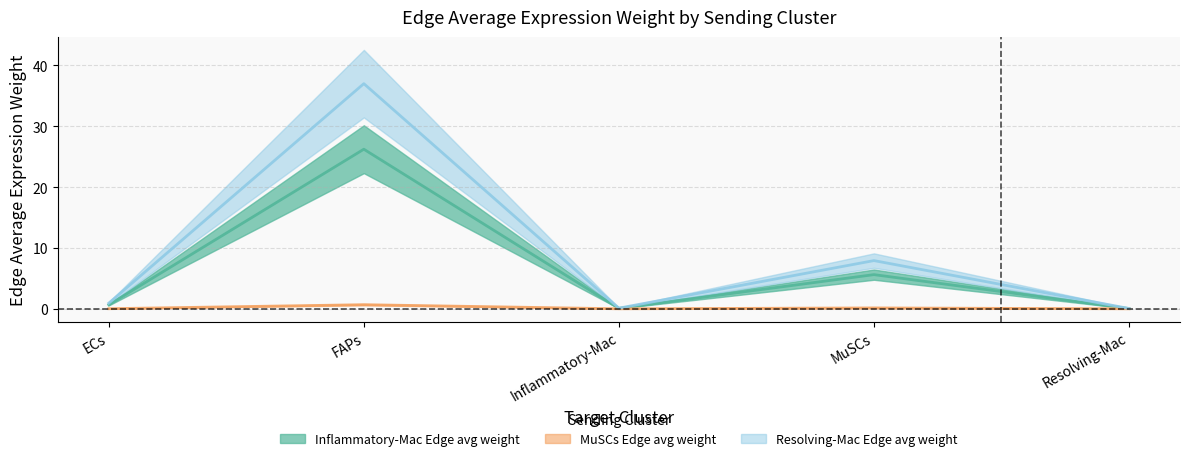

Between ECs and Resolving-Mac, which series saw the biggest shift?

Resolving-Mac Edge avg weight